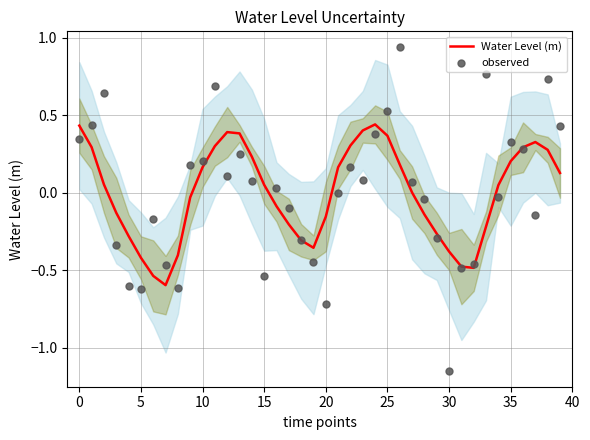

At how many categories does at least one series exceed 0?

25